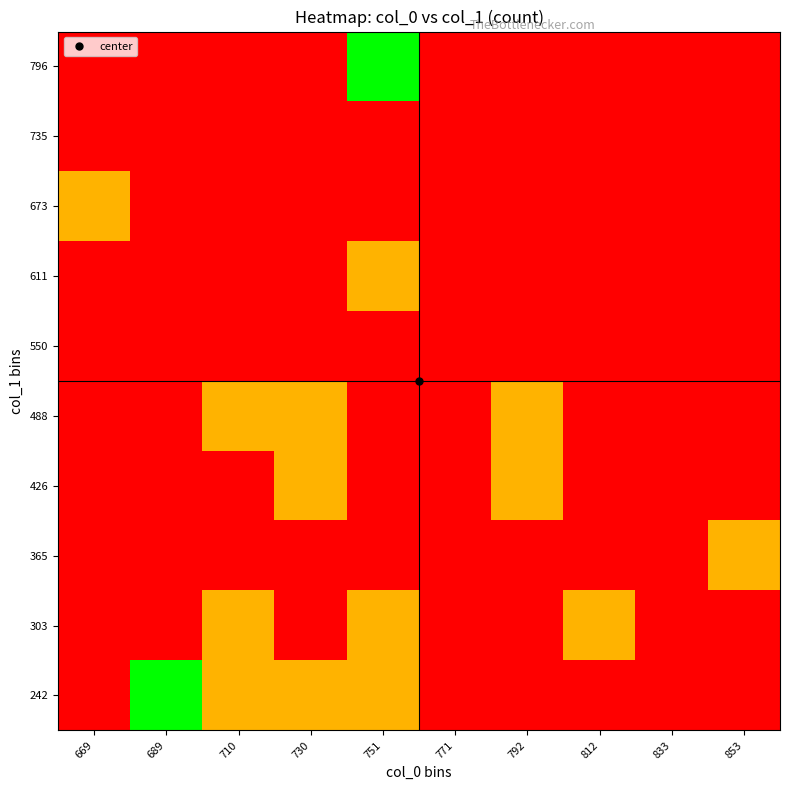

What is the greatest value displayed?

2